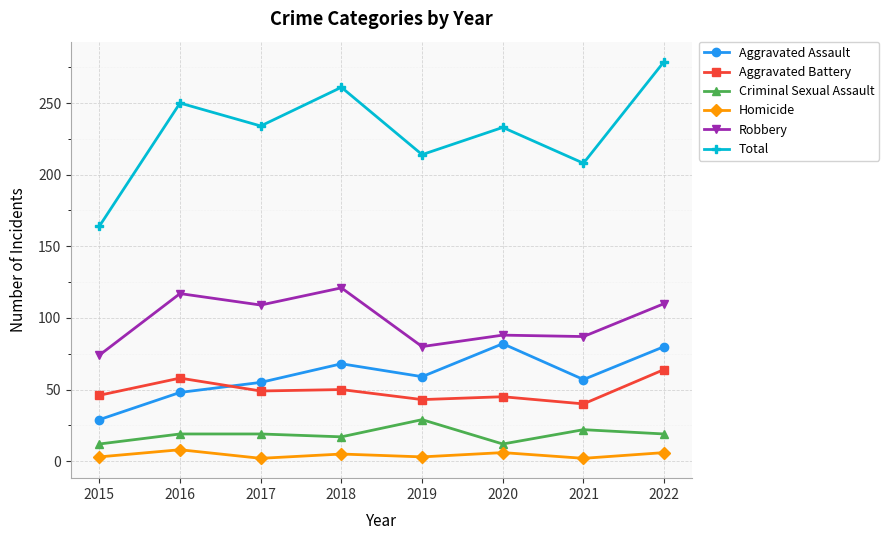

What is the value of the Aggravated Assault point at the 1st from the left?

29